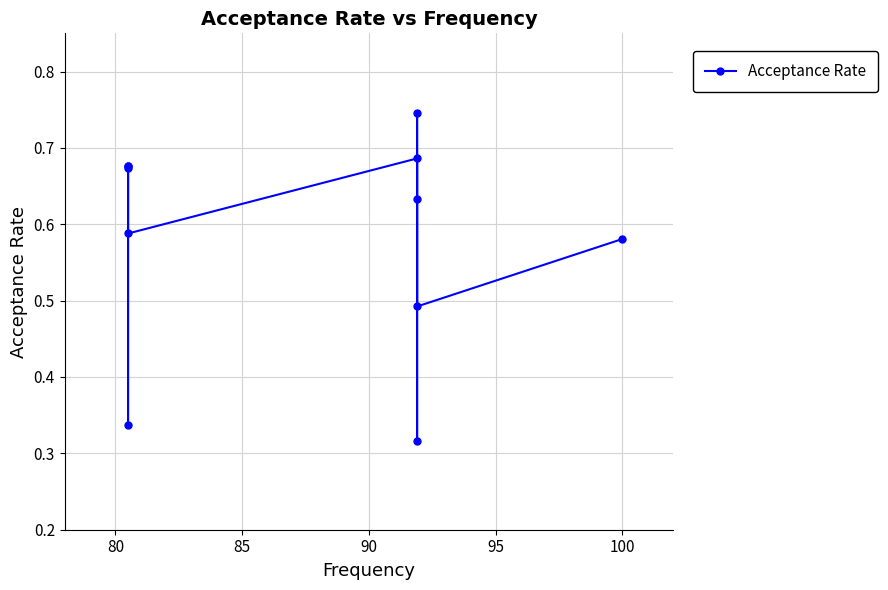

What is the maximum value shown in the chart?

0.7